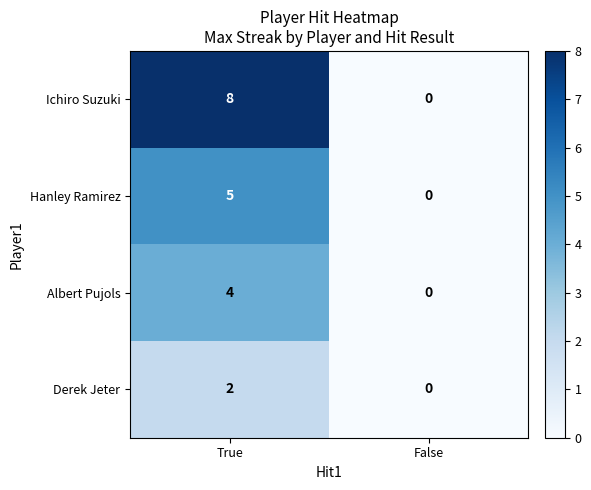

What is the difference between the maximum and minimum values in the Hanley Ramirez series?

5